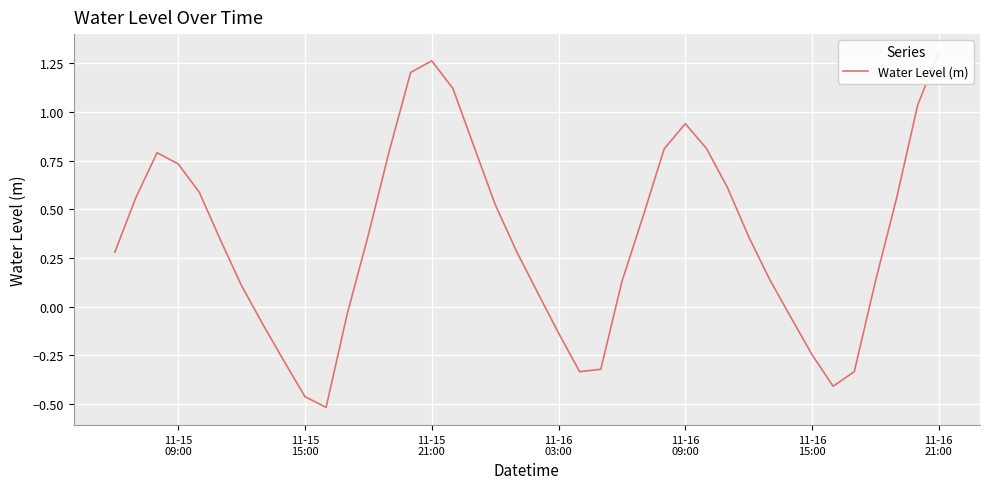

Is this an area chart (filled region under the line)?

No